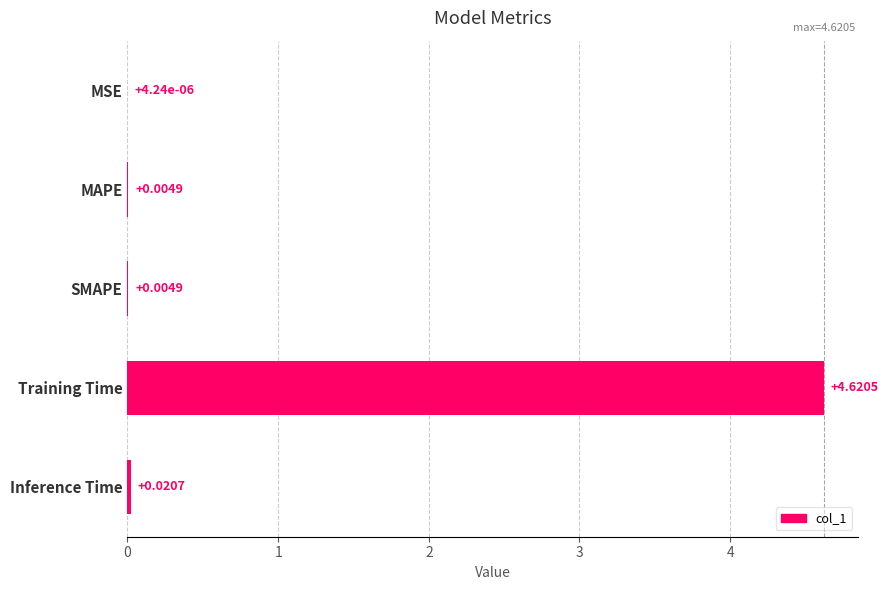

Where is the data nearest to the value 2?

Inference Time